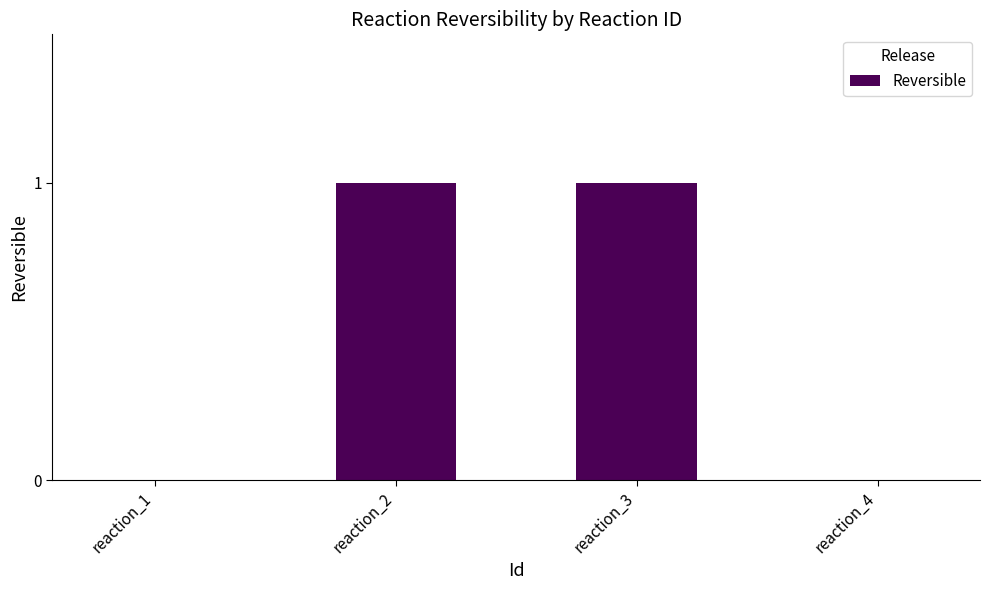

Reading right to left, transcribe all the data shown in this chart.

0	1	1	0